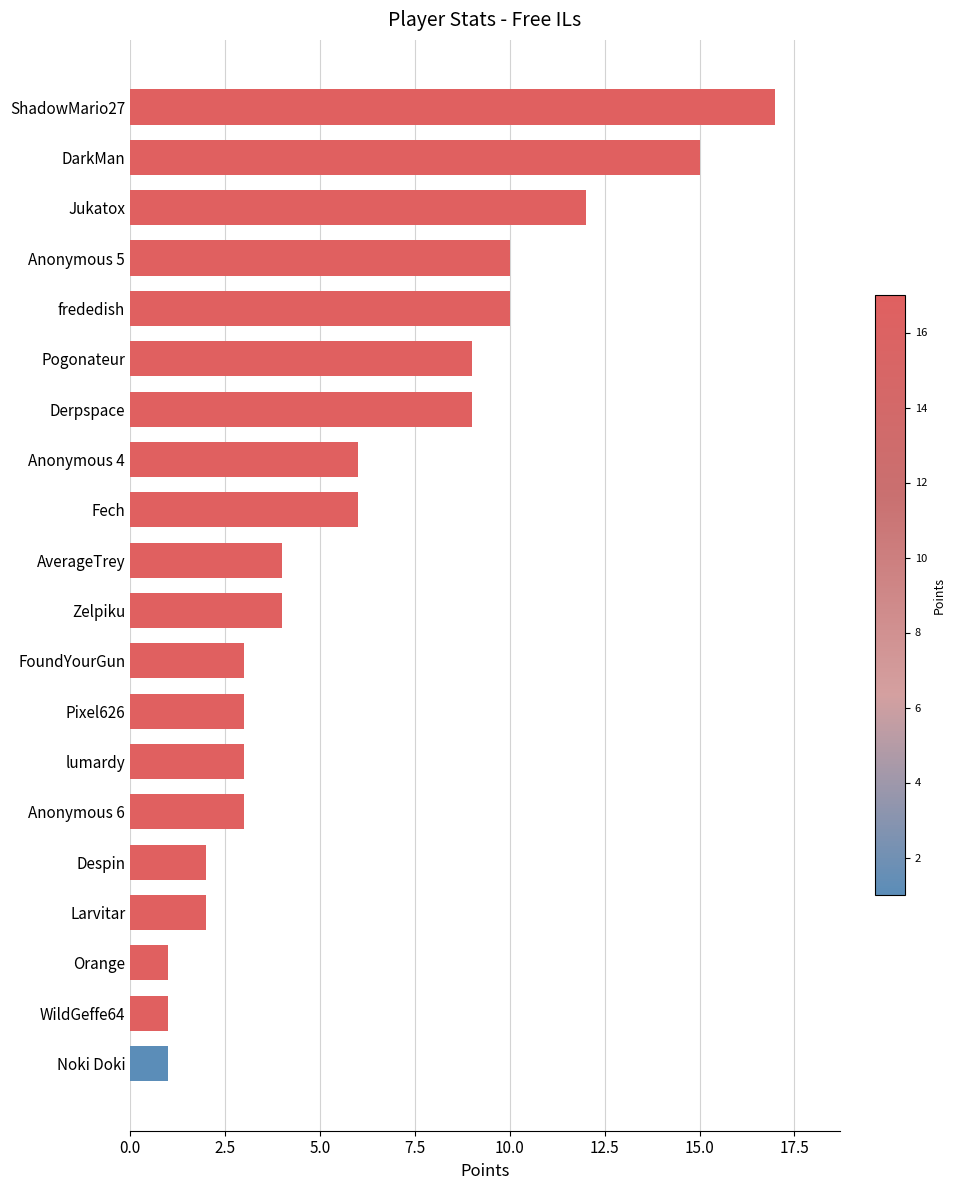

What is the approximate value at Jukatox?

12